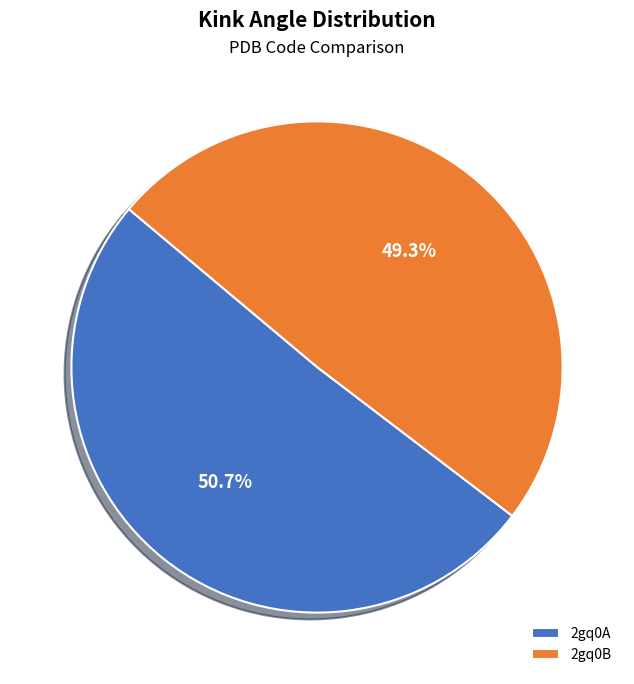

How many slices are in this pie chart?

2